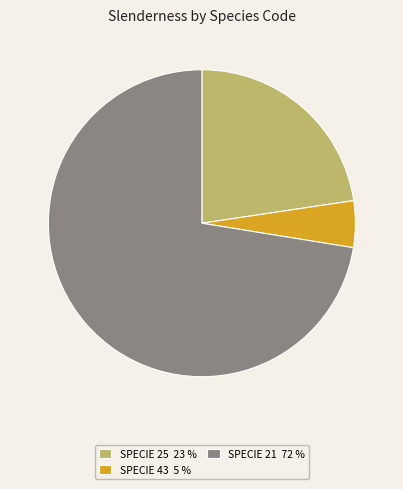

Count the number of slices in the pie.

3